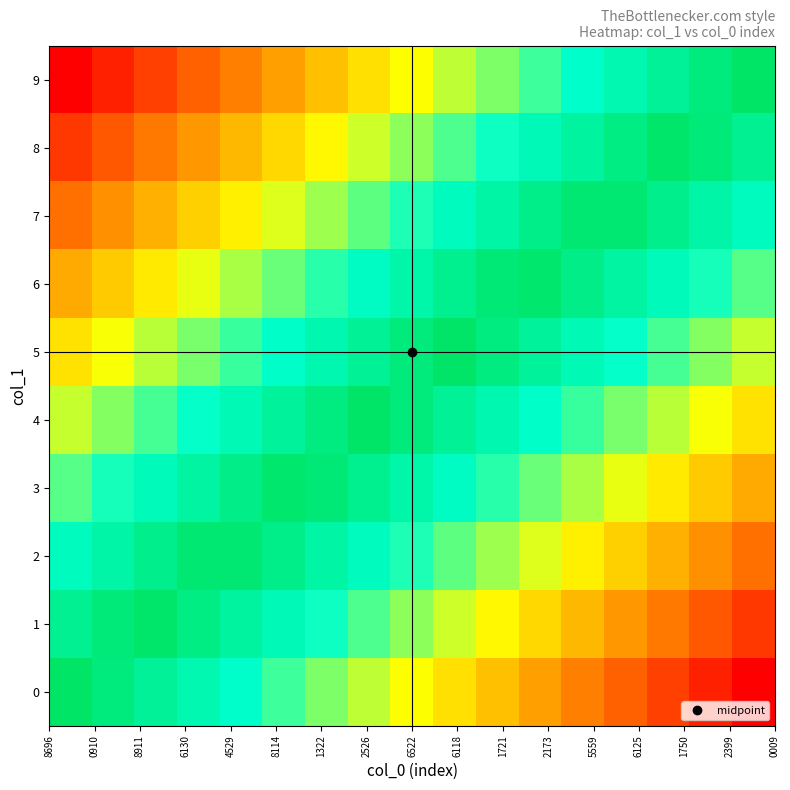

How many distinct data groups are displayed?

10